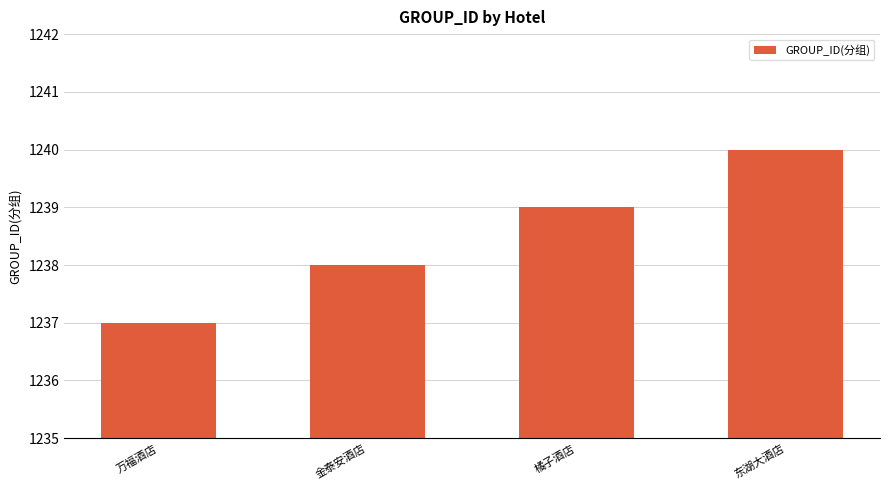

Rank the categories by value from lowest to highest.

万福酒店, 金泰安酒店, 橘子酒店, 东湖大酒店